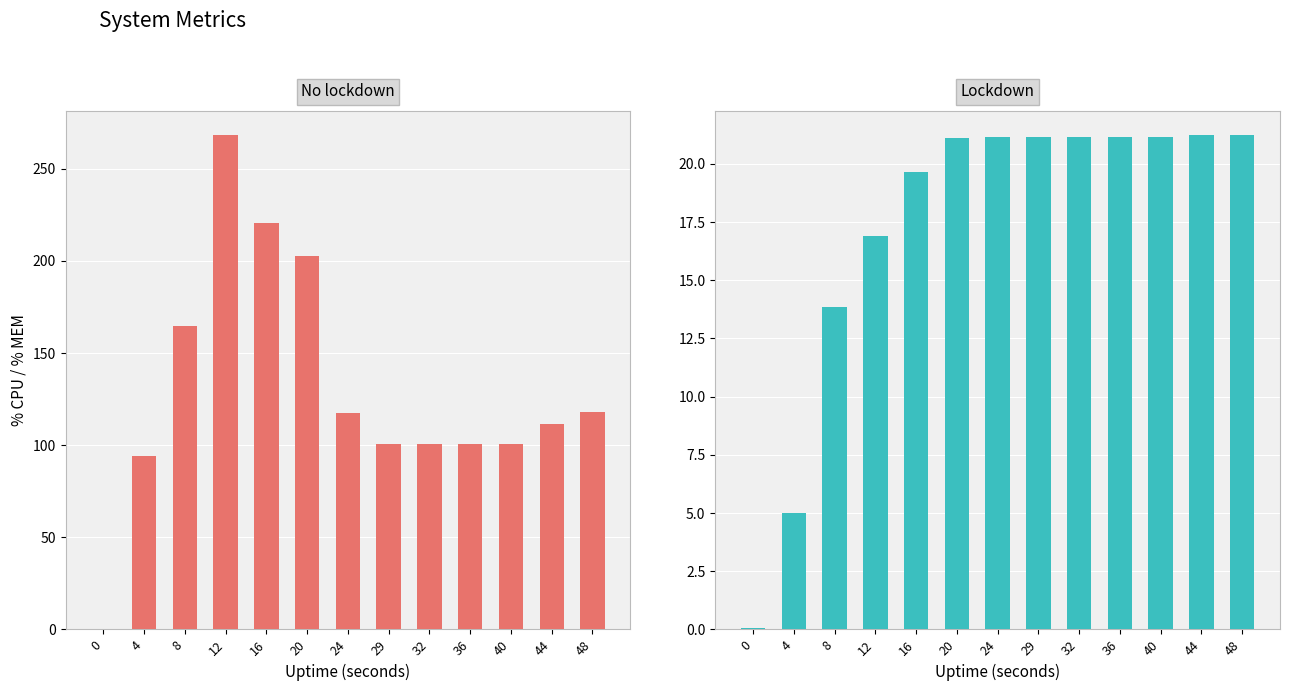

True or false: Lockdown has a value of 0.1 at 0.

False